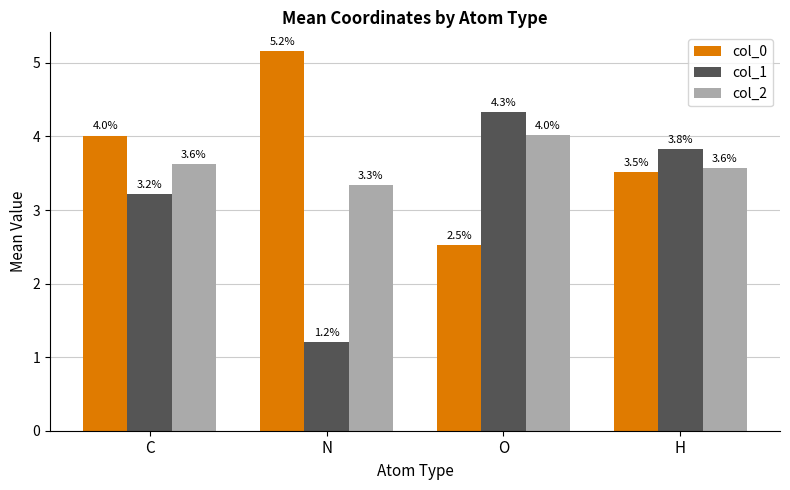

Which series has the widest spread of values?

col_1